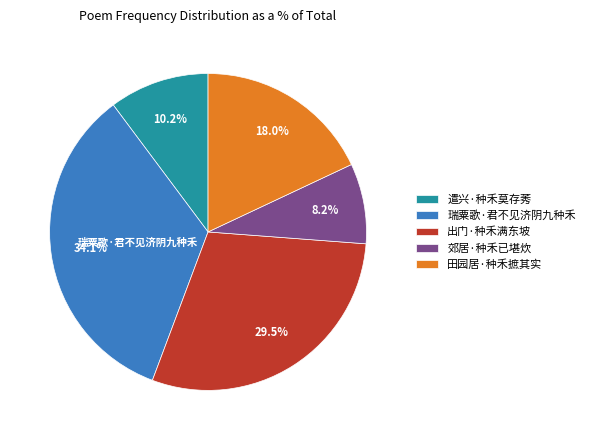

The 郊居·种禾已堪炊 slice represents 1% of the pie. True or false?

False